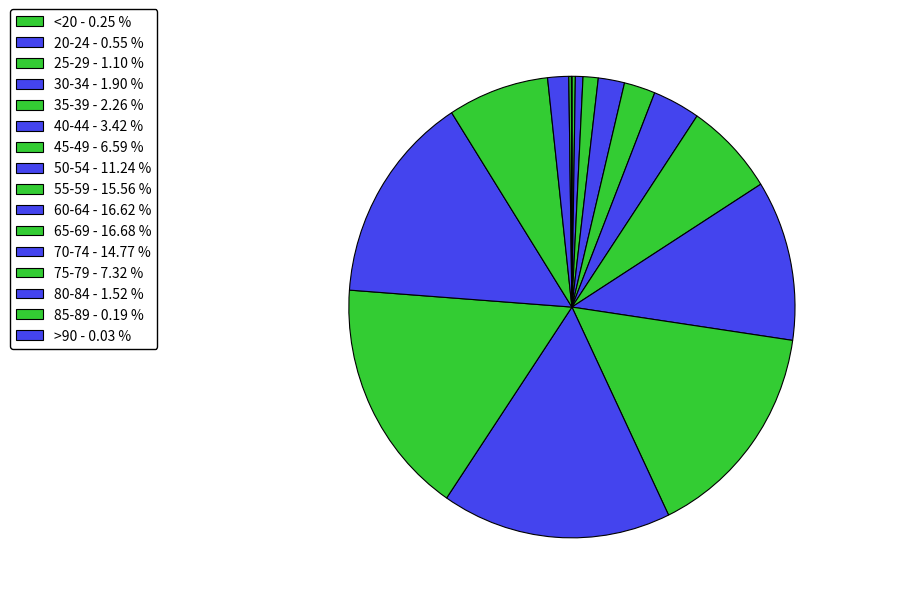

The 20-24 slice represents 11% of the pie. True or false?

False